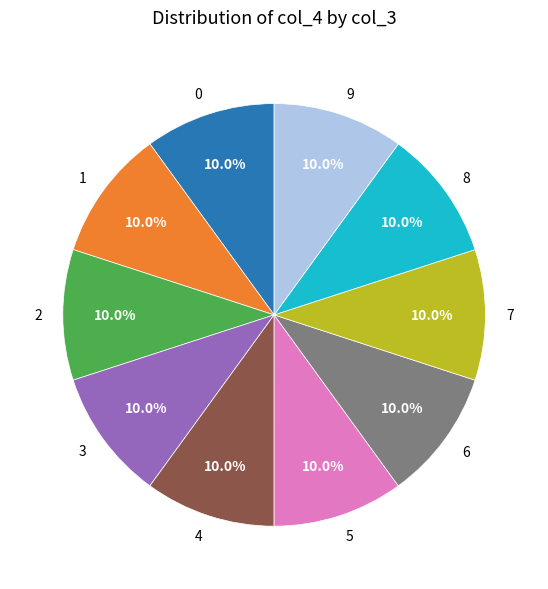

Is it true that 5 is 10% of the pie?

True